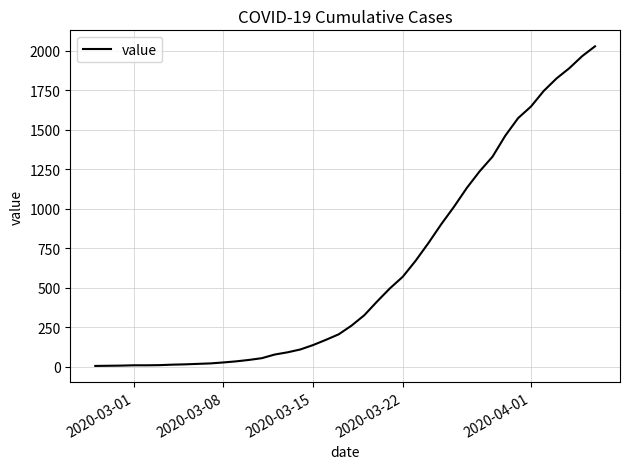

Does the chart display data point markers on the line(s)?

No